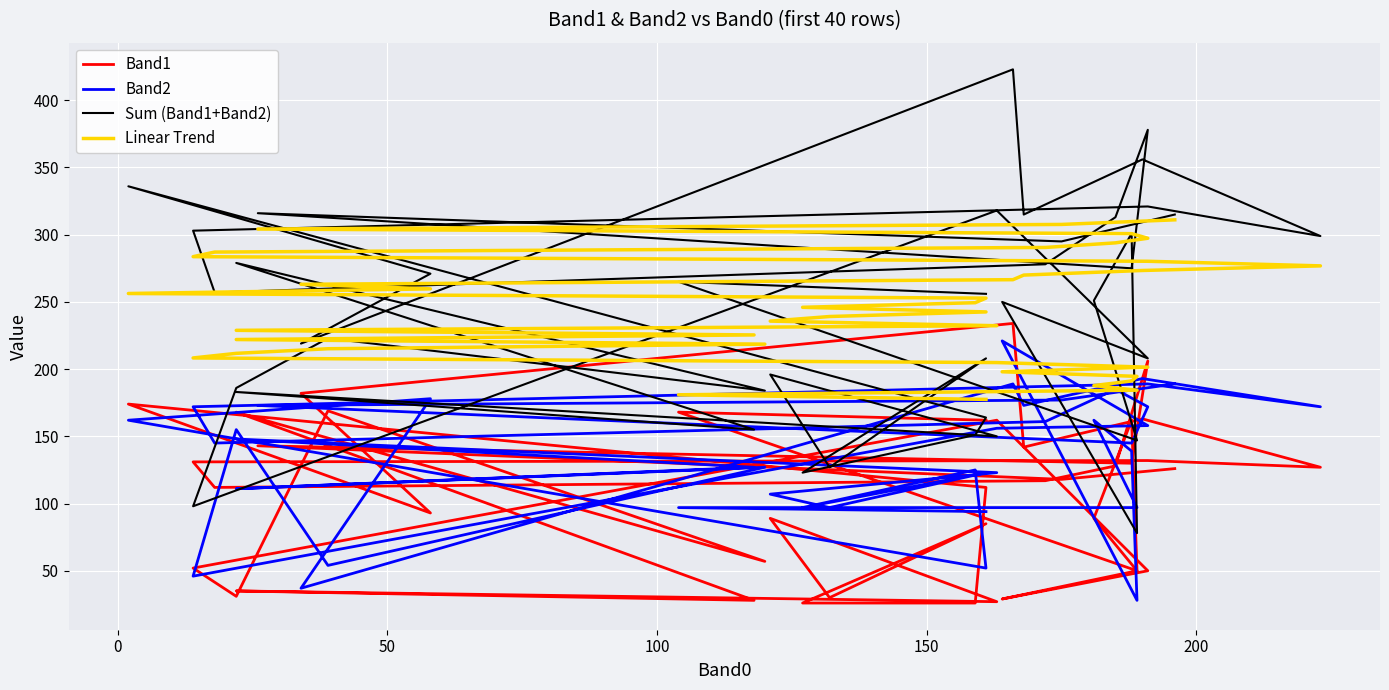

Does the chart display data point markers on the line(s)?

No